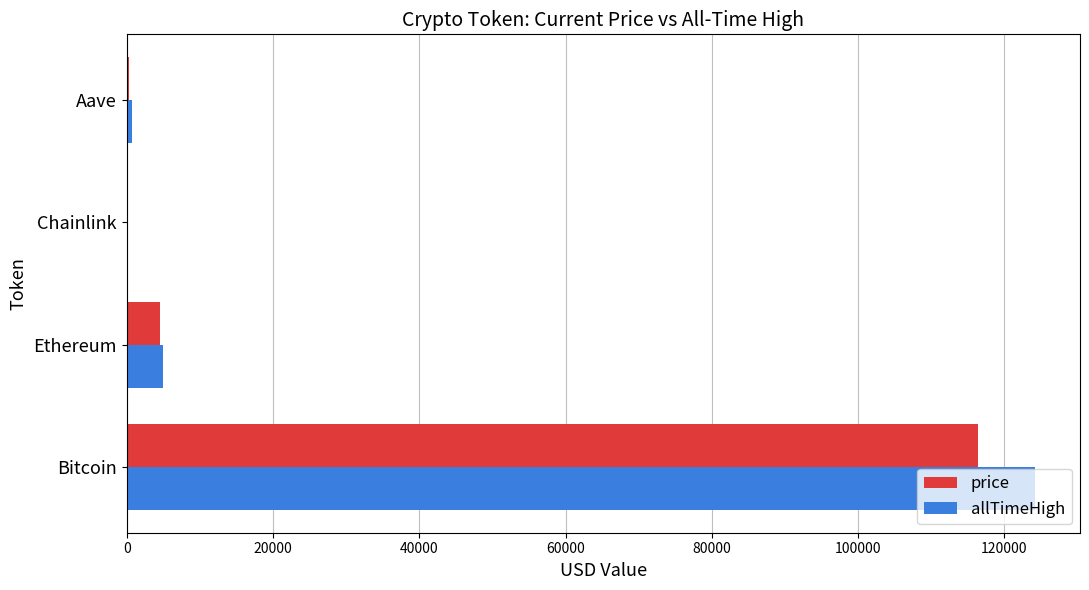

Where is allTimeHigh nearest to the value 62090?

Ethereum